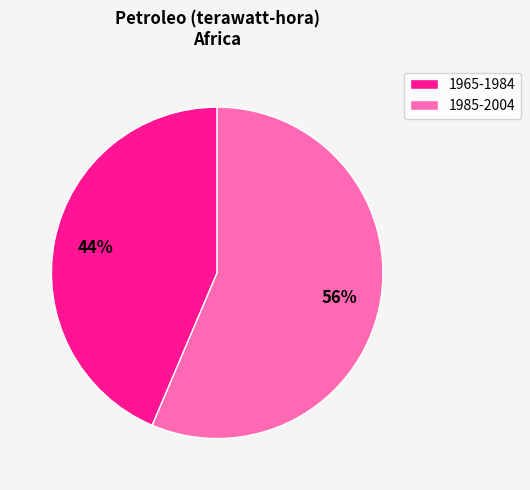

To the nearest percent, what portion does 1985-2004 represent?

56%